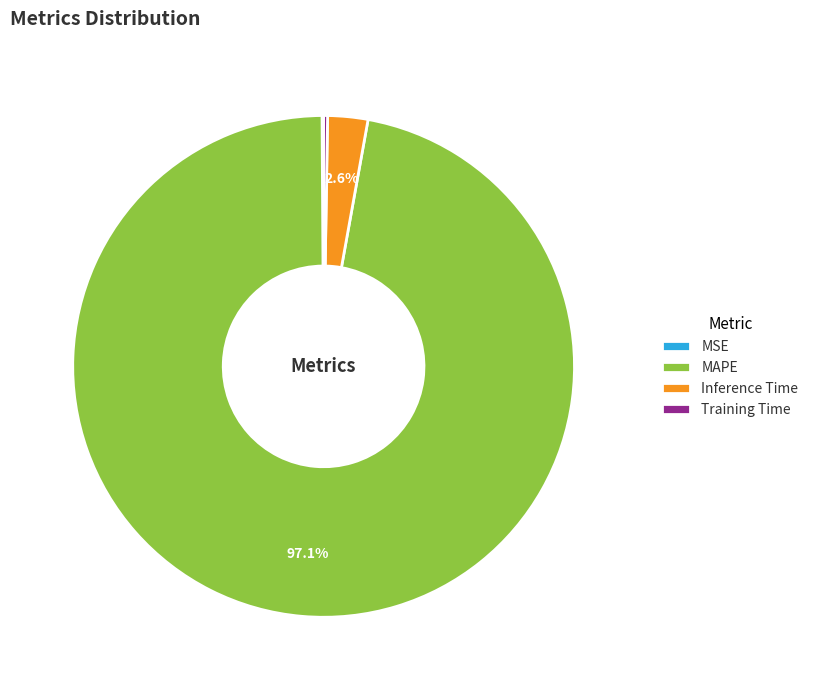

What is the majority slice?

MAPE